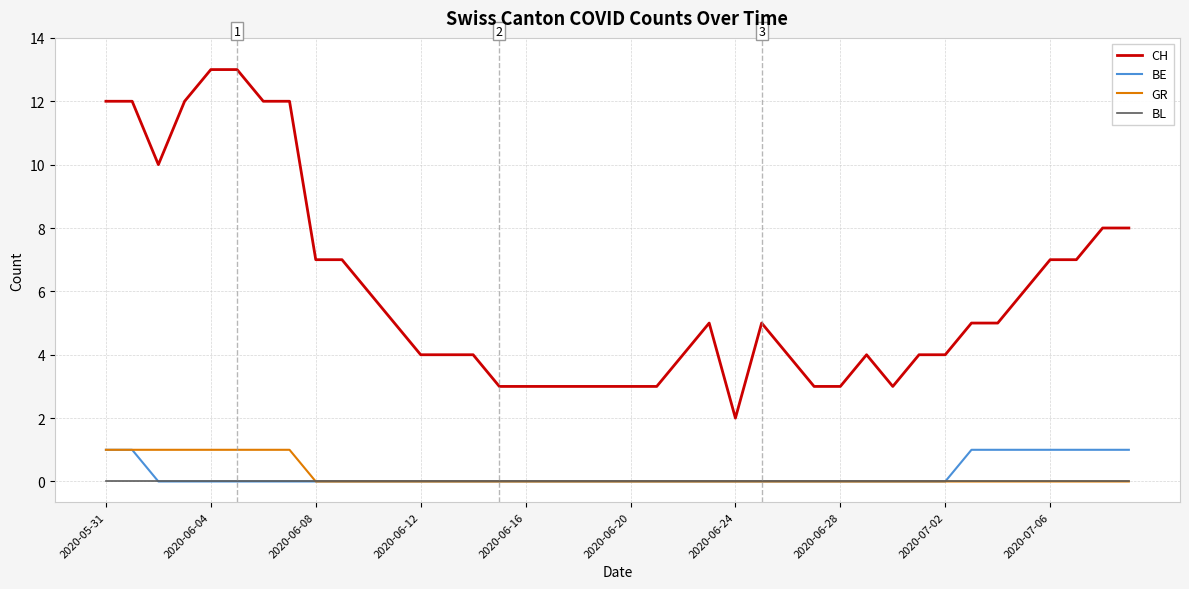

Which series has the largest range (max minus min)?

CH